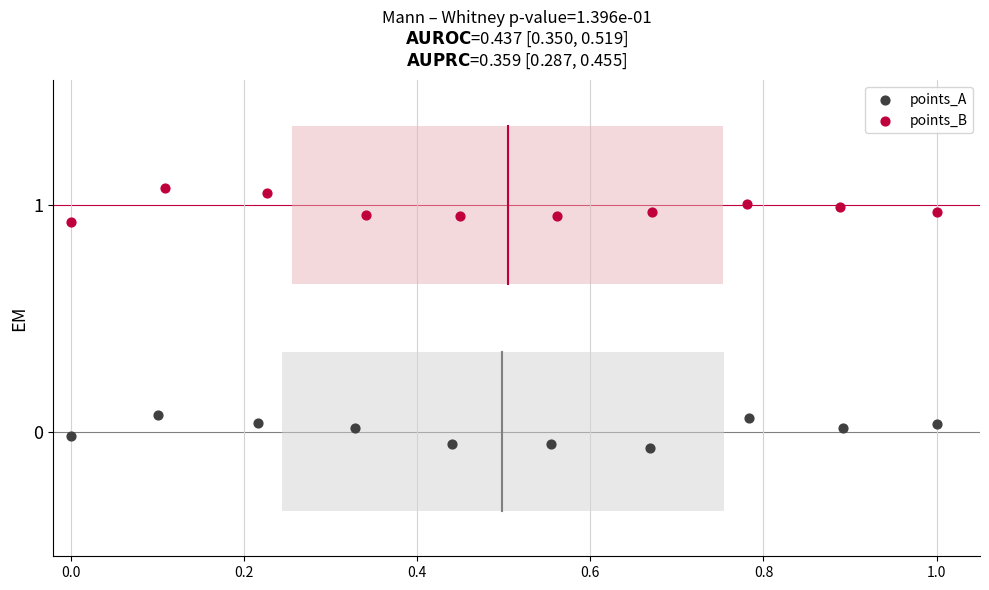

Which series contains the highest Y value?

points_B